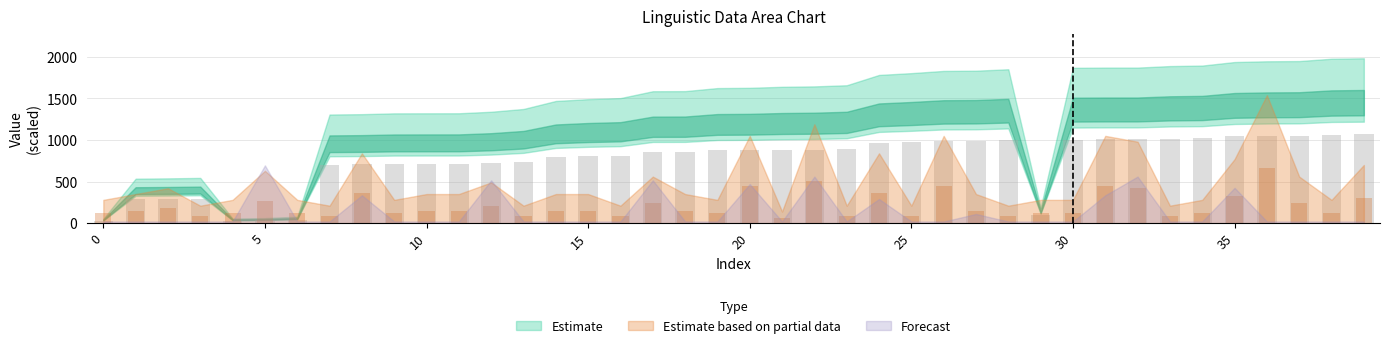

How many data points in sent_id are less than 875?

20